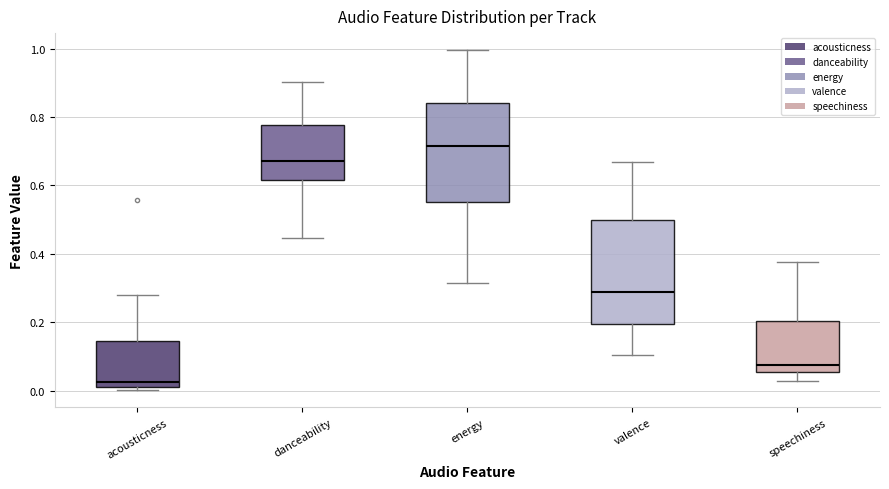

Which box's median line is the highest?

energy